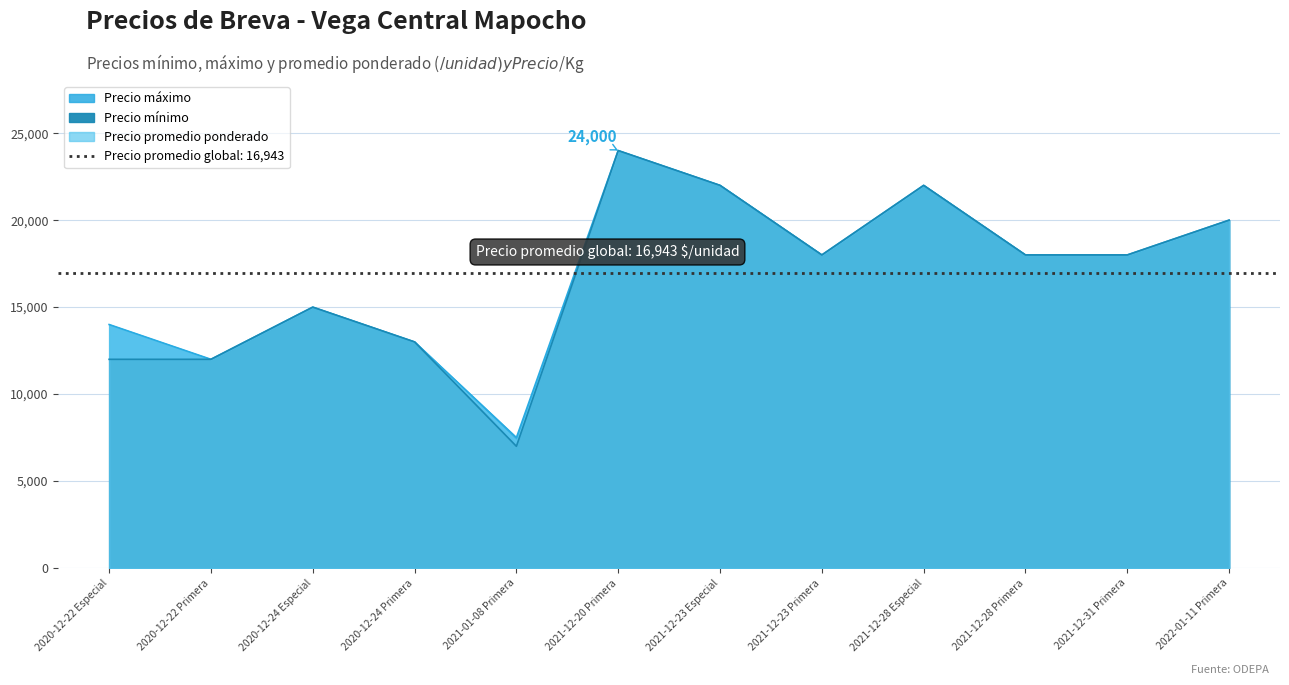

The Precio minimo series shows 24000 at 2021-12-20 Primera. True or false?

True